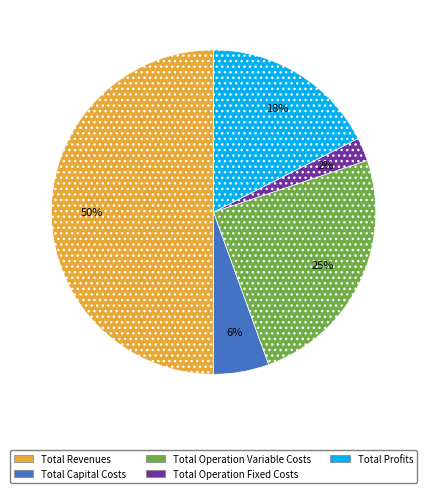

Which category has the smallest portion of the pie?

Total Operation Fixed Costs